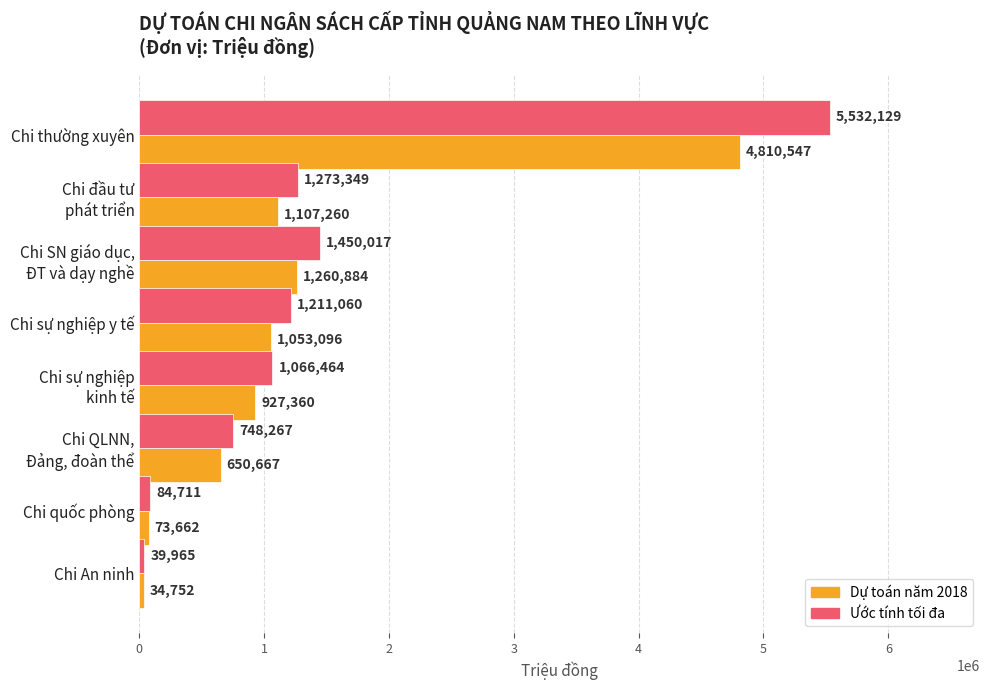

Which category has the lowest value across all series?

Chi An ninh